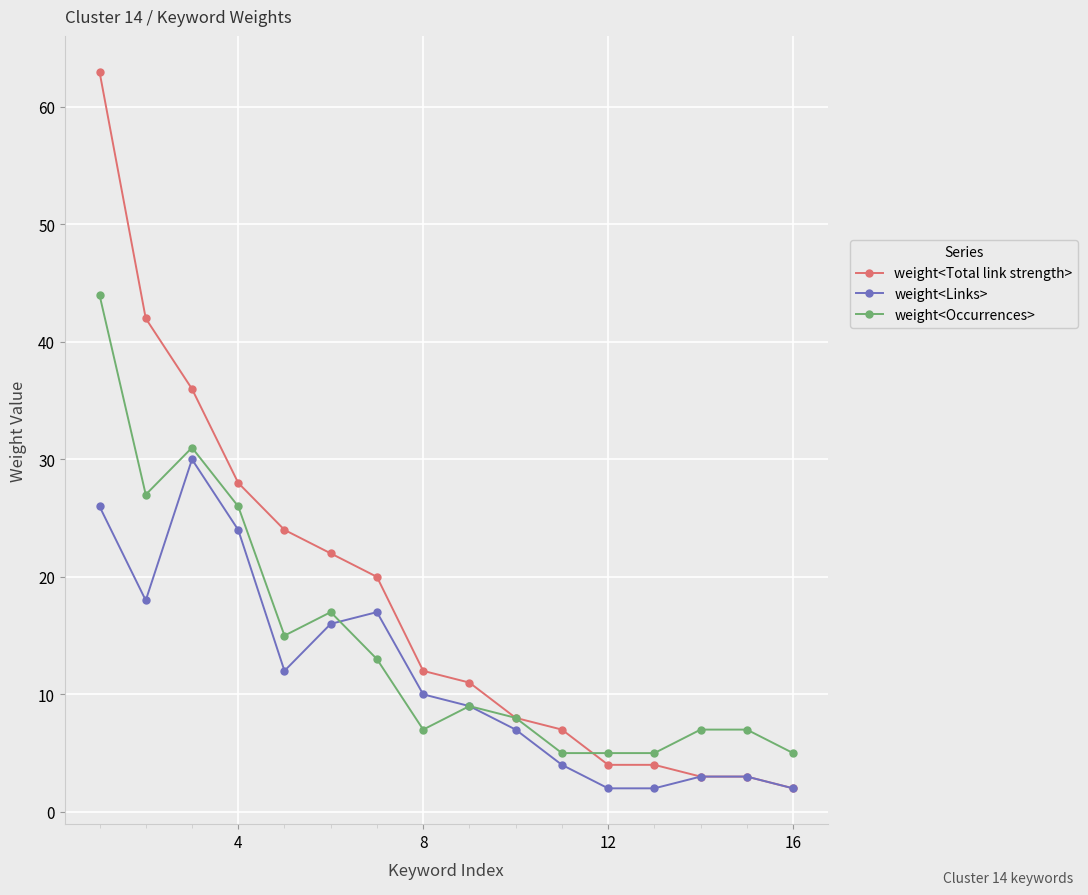

Count the number of categories in the chart.

16